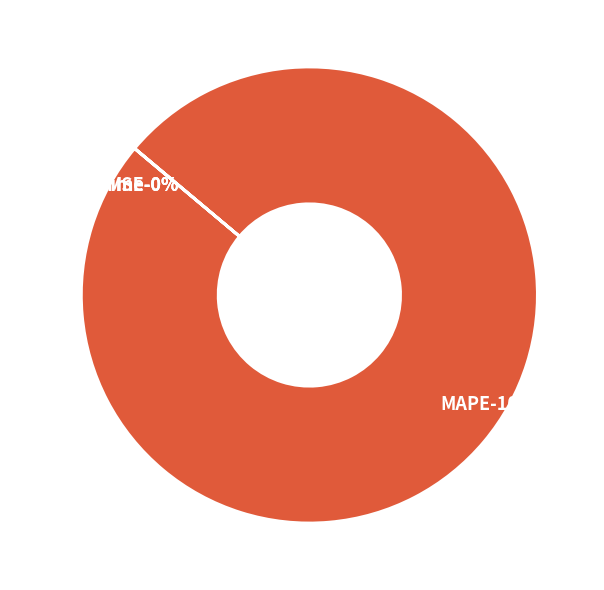

To the nearest percent, what portion does MAPE represent?

100%